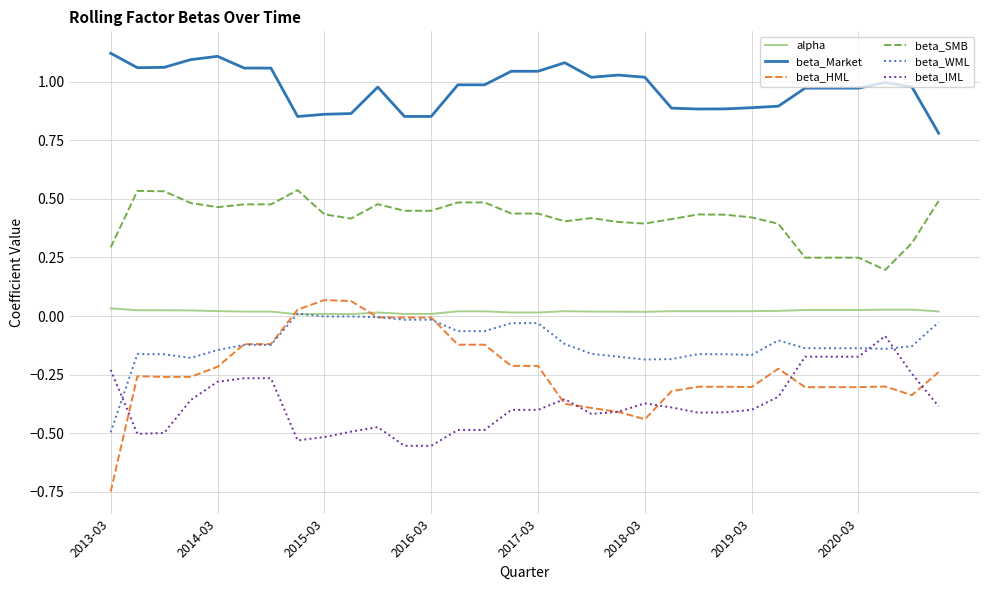

Which series has the widest spread of values?

beta_HML